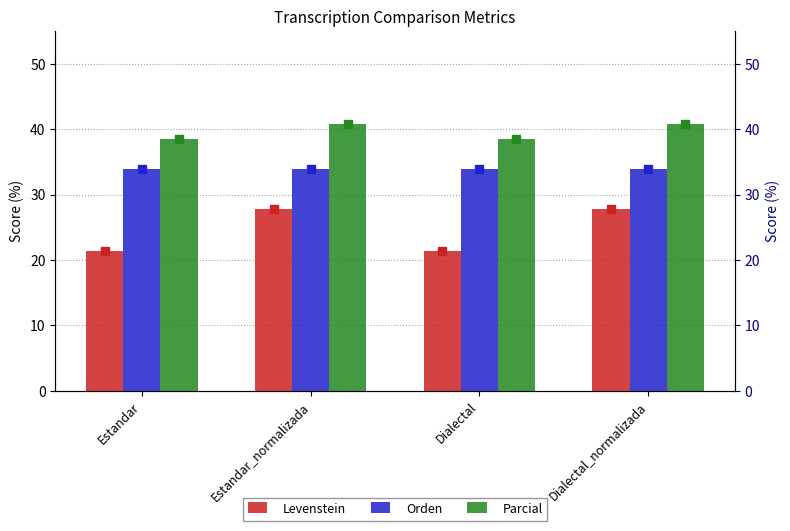

Read the Orden value at Dialectal_normalizada.

33.9